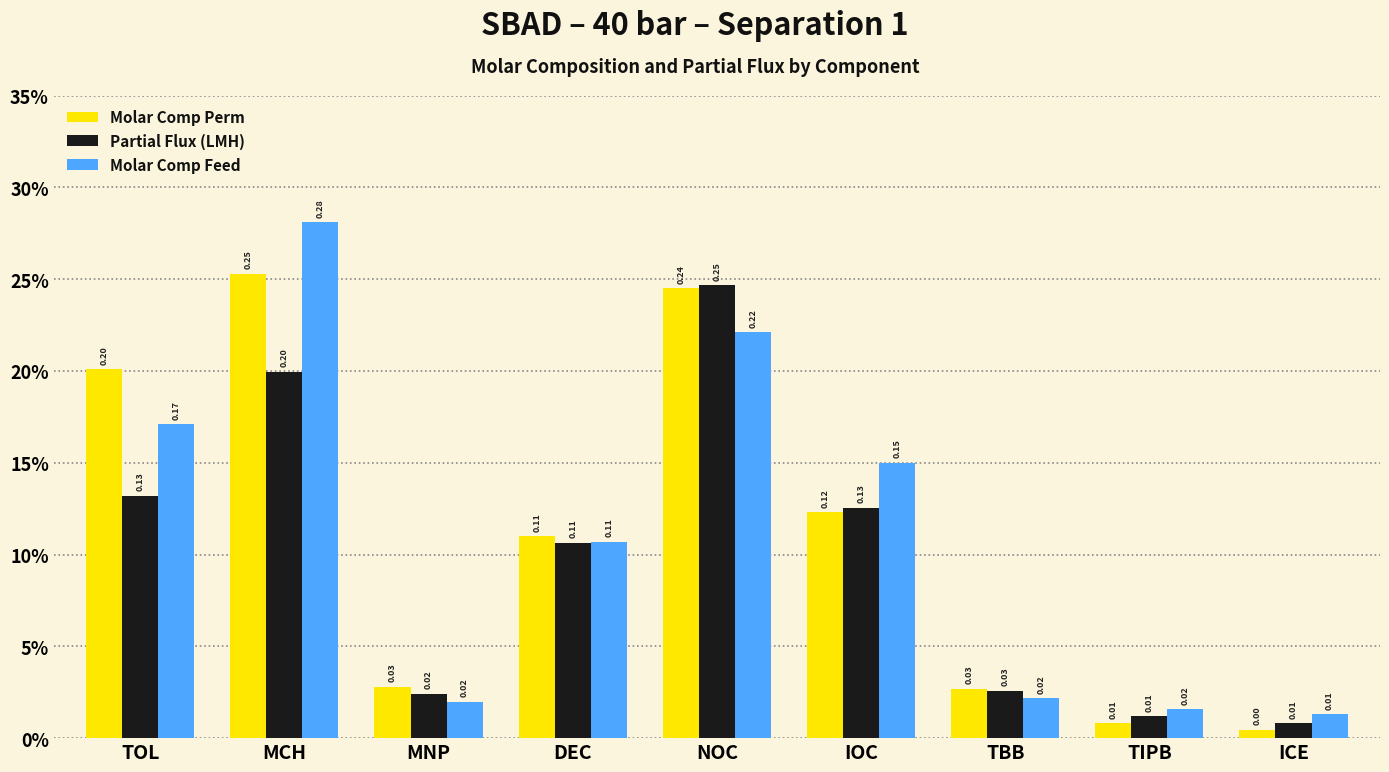

What are all the series names shown in the legend?

Molar Comp Perm, Partial Flux (LMH), Molar Comp Feed